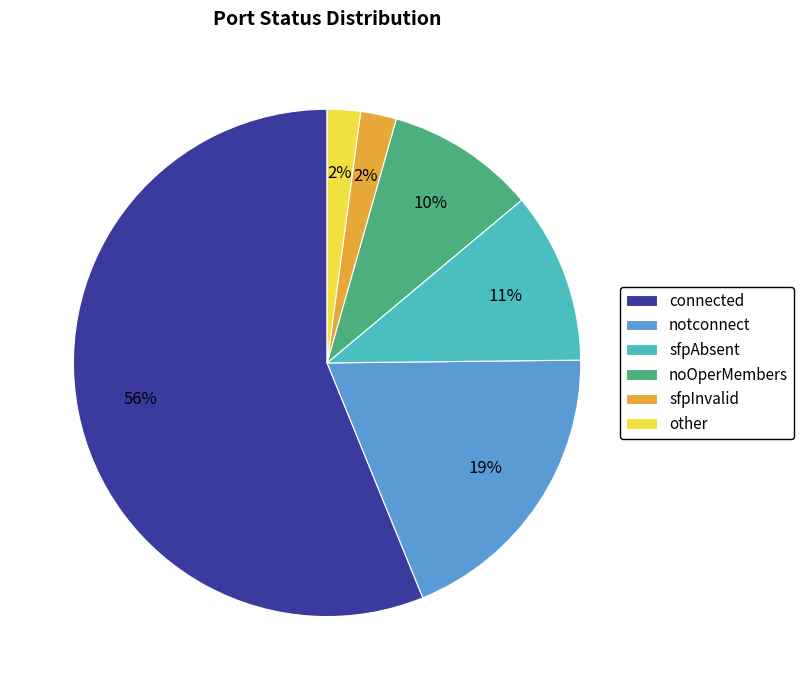

Is the sum of other and connected greater than half?

Yes